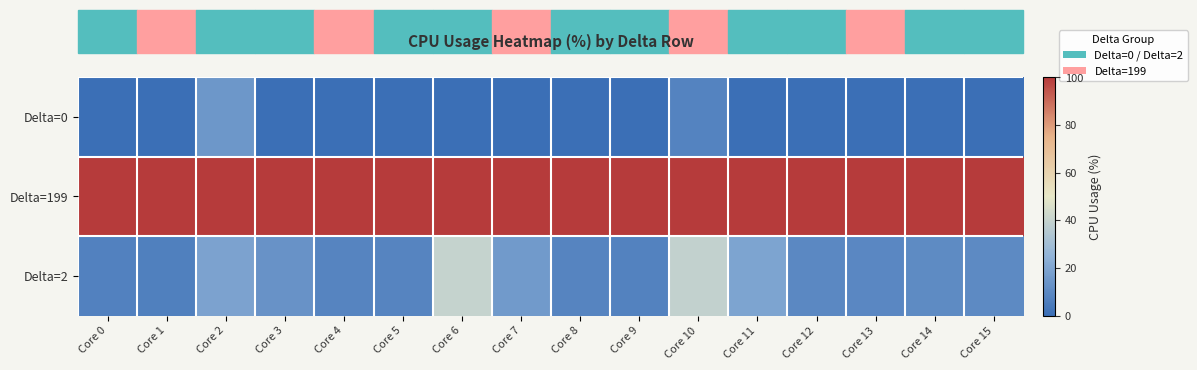

Between Core 12 and Core 0, which is larger?

Core 12